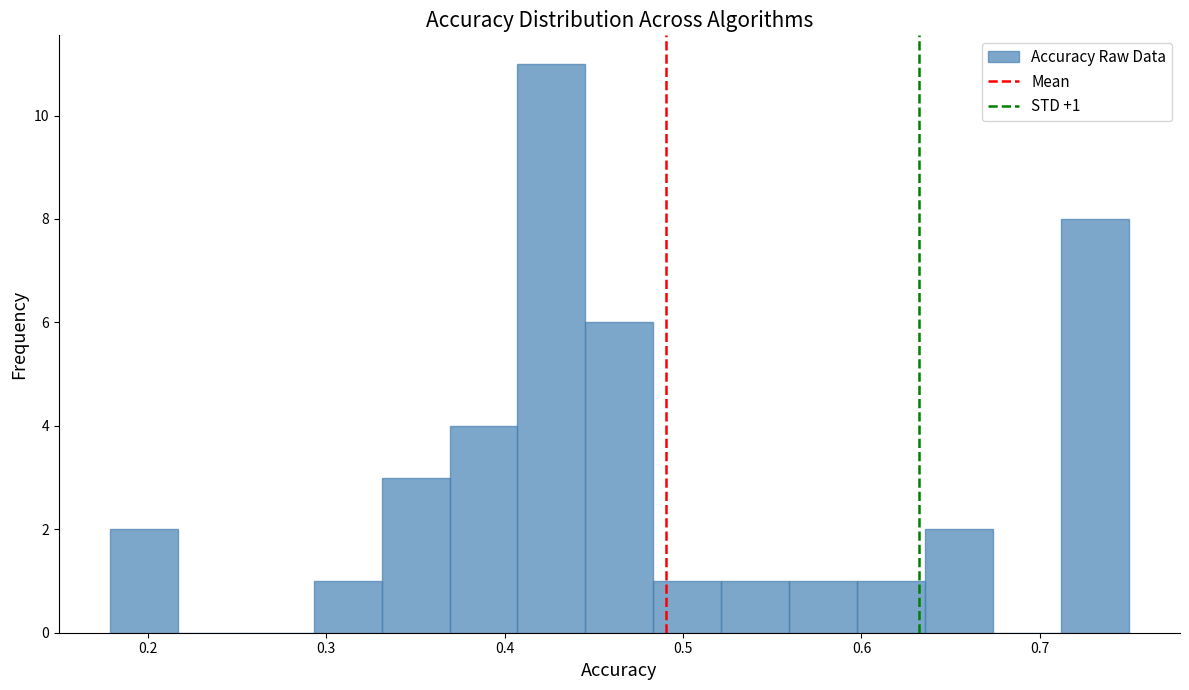

Read against the x-axis, roughly where is the centre of the tallest bar?

0.43